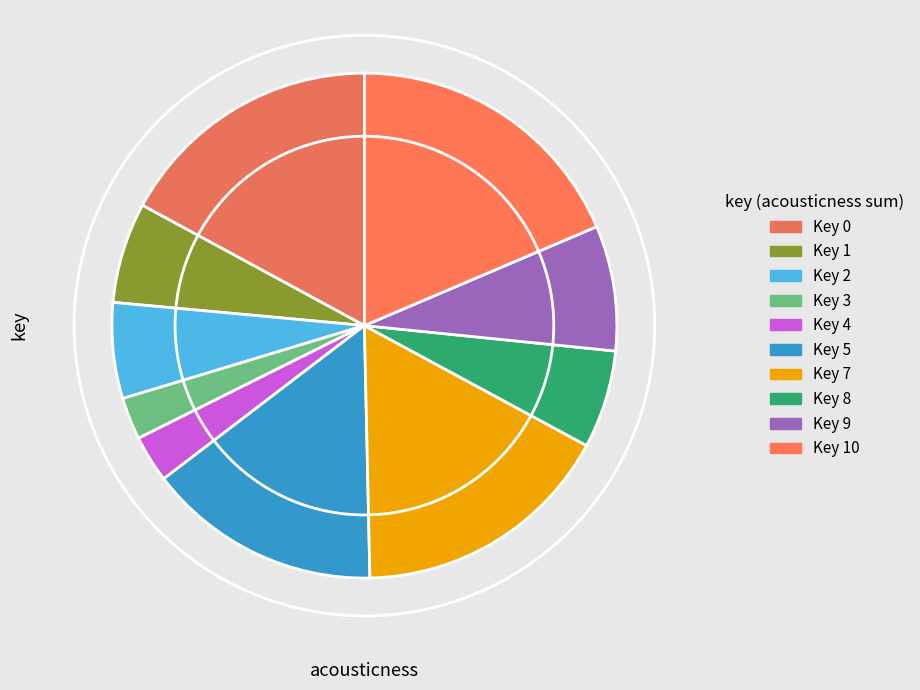

Count the number of slices in the pie.

10